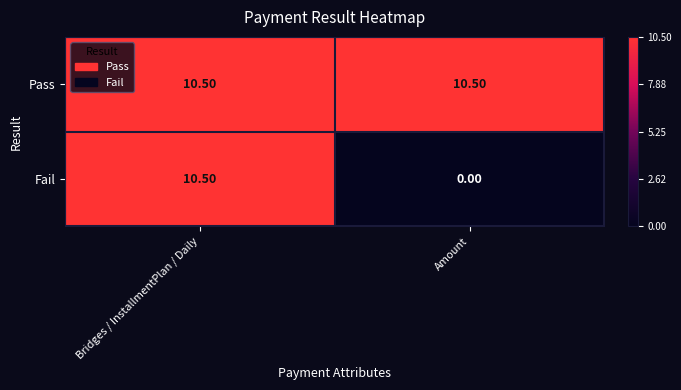

How many positive values does the Fail series have?

1